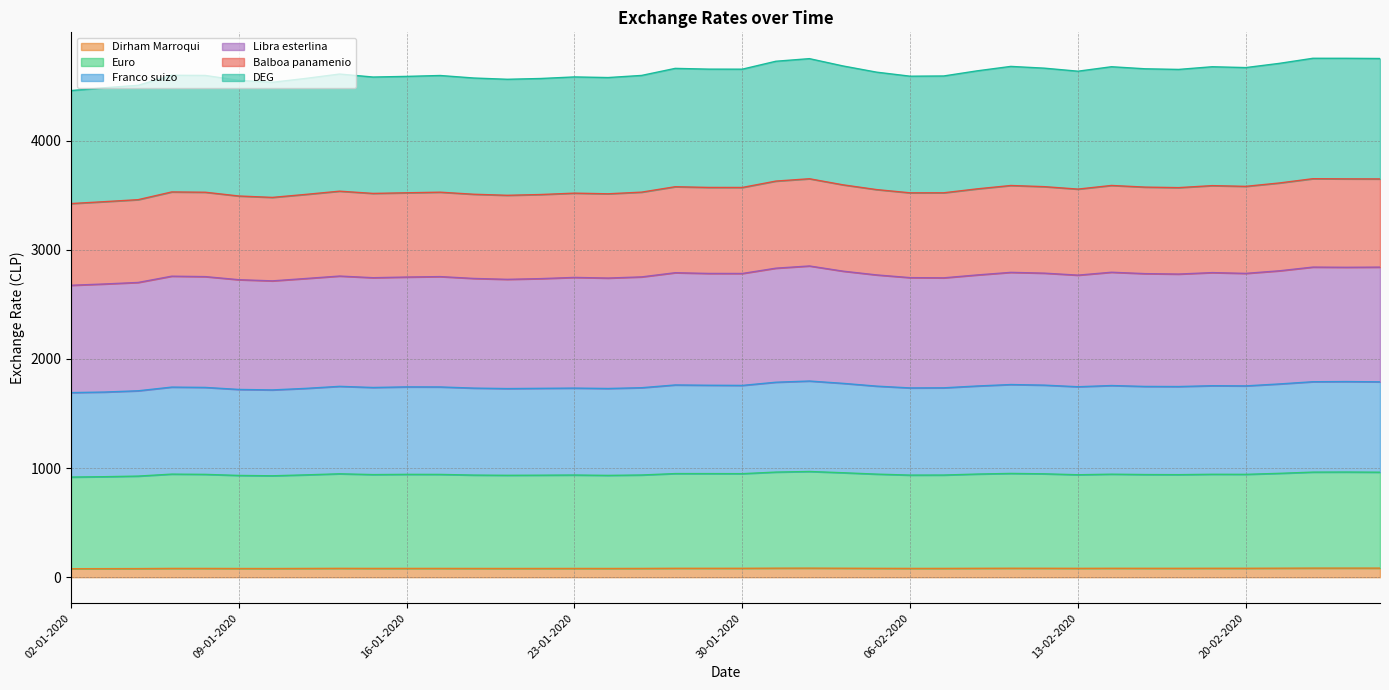

Which series has the widest spread of values?

Libra esterlina